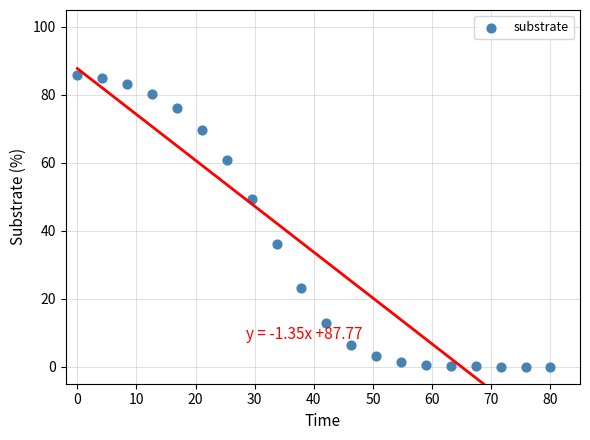

What Y value in the scatter plot is closest to 42?

36.0